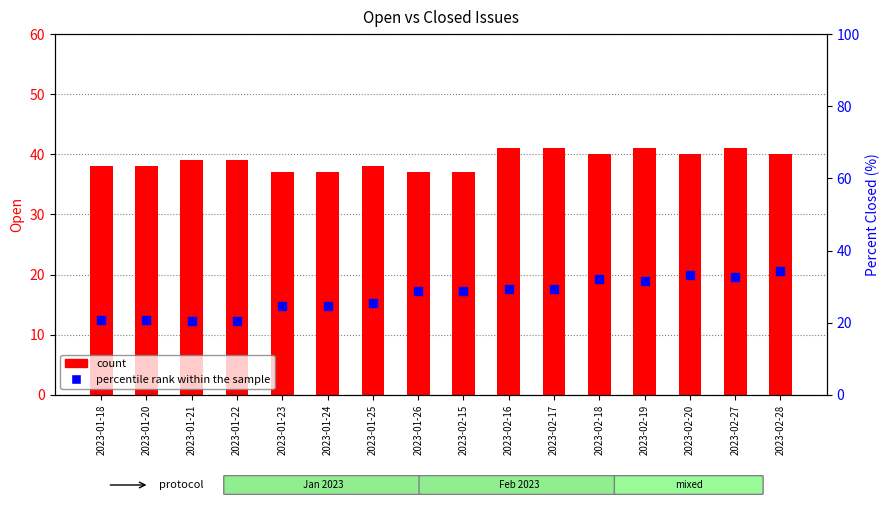

Is the value of percentile rank within the sample at 2023-01-22 greater than the value of count at 2023-01-18?

No